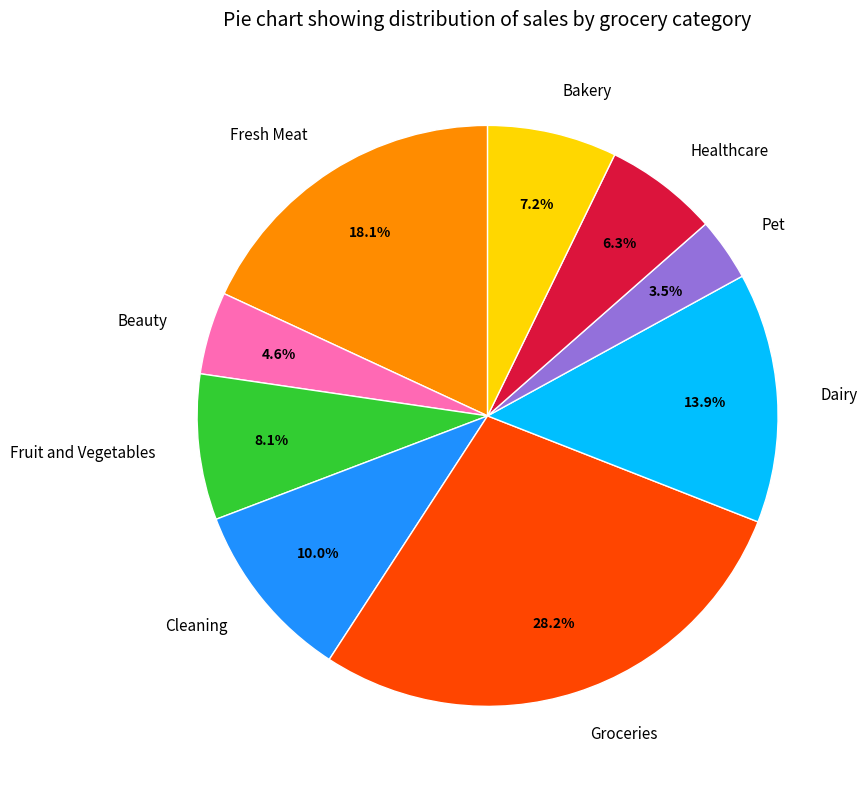

How many slices are in this pie chart?

9